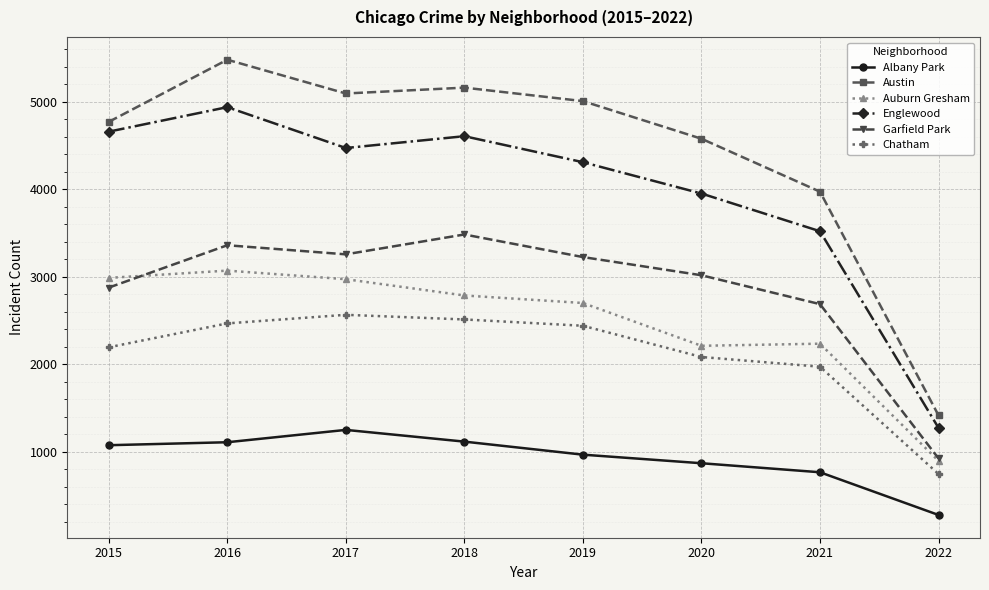

What are all the series names shown in the legend?

Albany Park, Austin, Auburn Gresham, Englewood, Garfield Park, Chatham